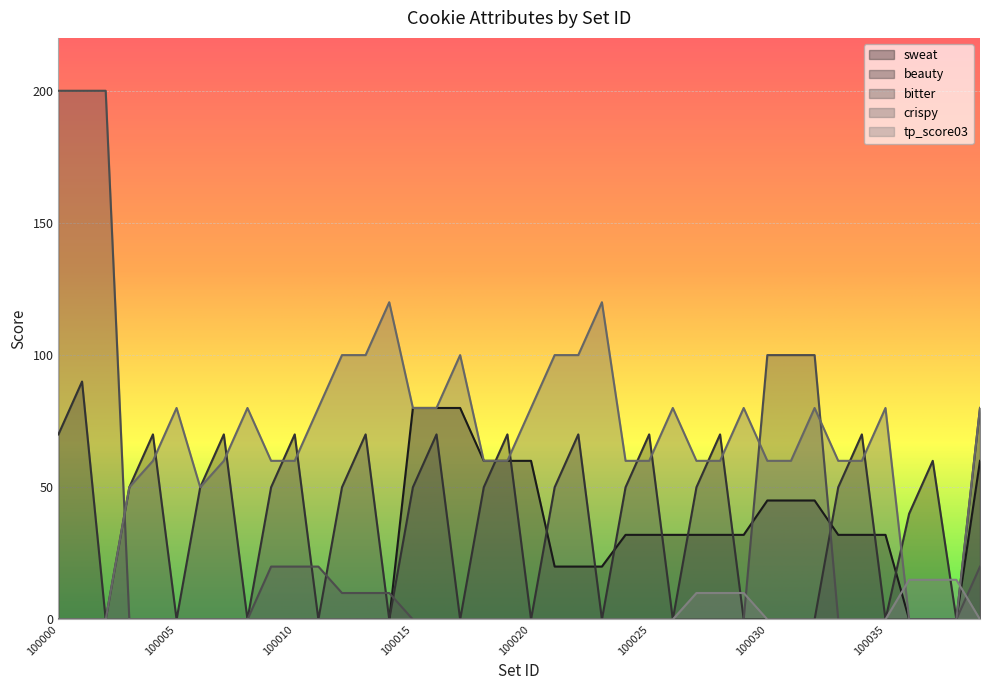

Does the chart display data point markers on the line(s)?

No